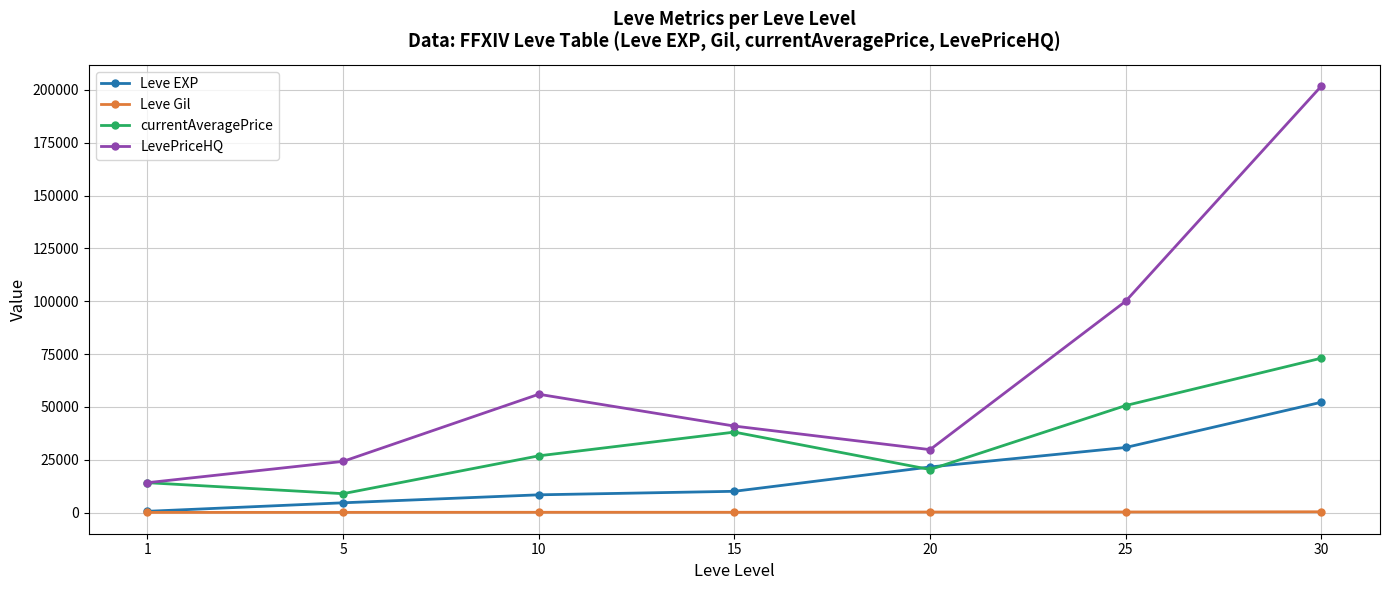

What is the difference between the currentAveragePrice values at 5 and 25?

41689.5